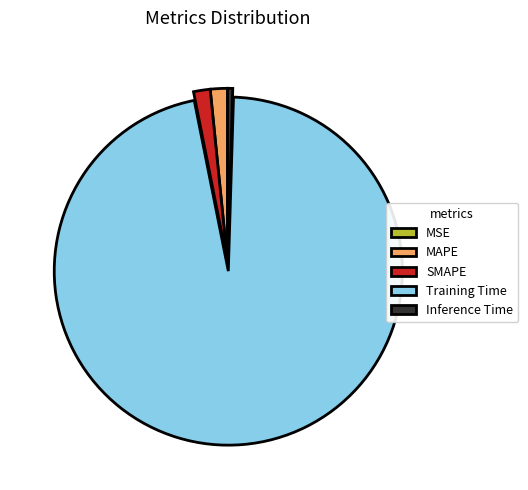

What is the largest slice in the pie chart?

Training Time